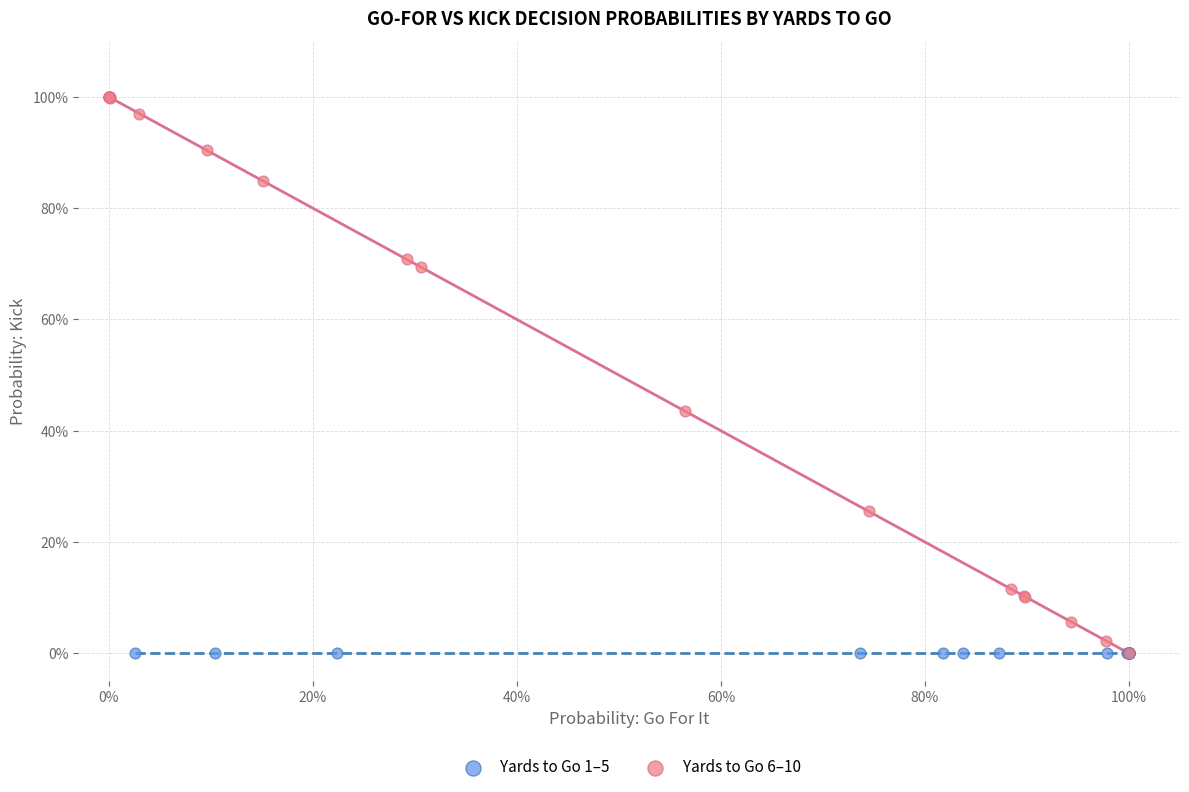

Which series contains the highest Y value?

Yards to Go 6–10